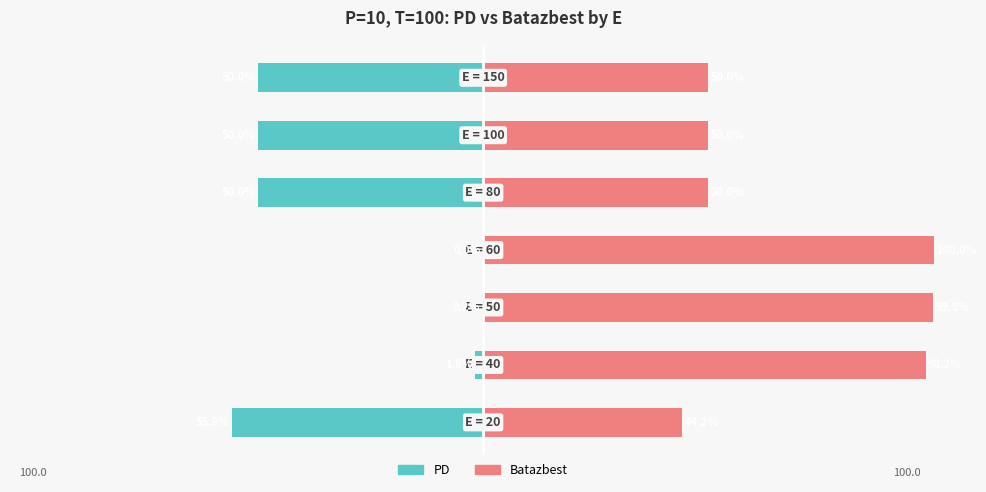

What is the maximum value shown in the chart?

100.0